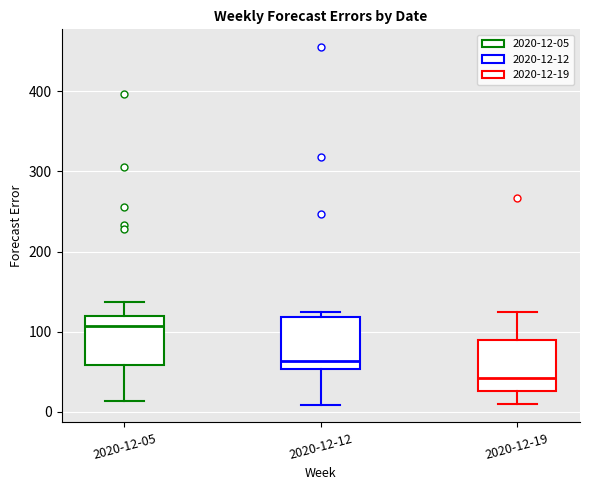

Which box's median line is the highest?

2020-12-05